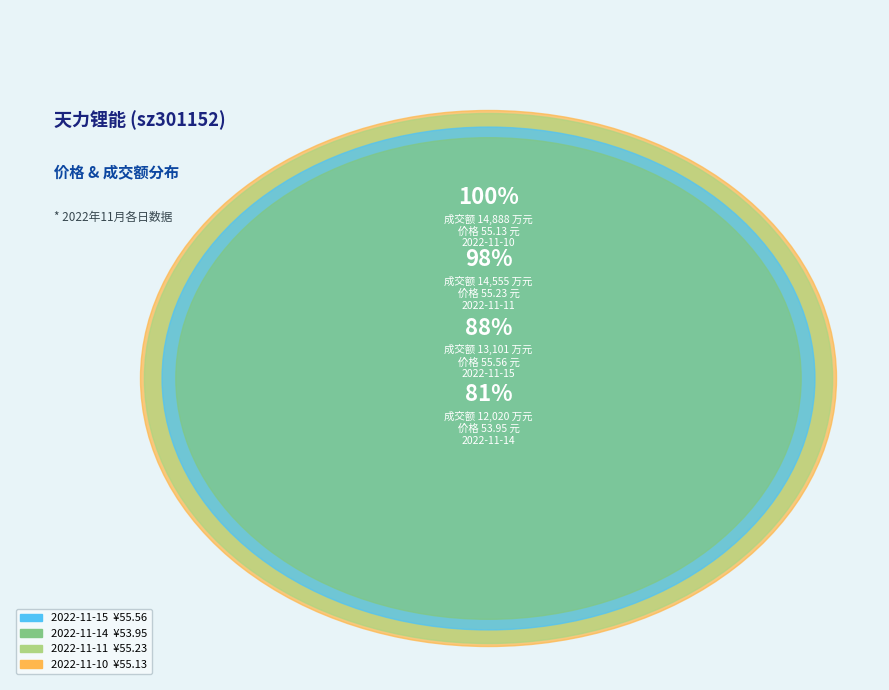

True or false: 2022-11-14 accounts for 19% of the total.

False